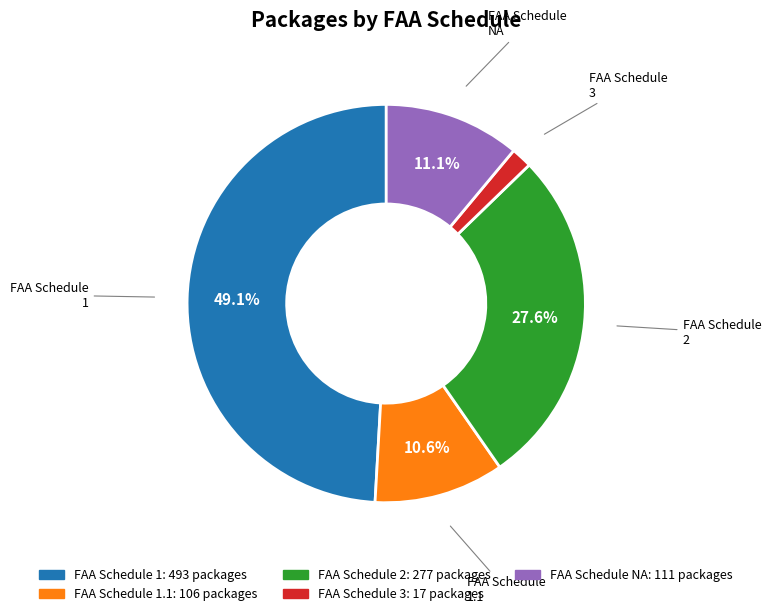

Is the sum of FAA Schedule 2 and FAA Schedule 1 greater than half?

Yes